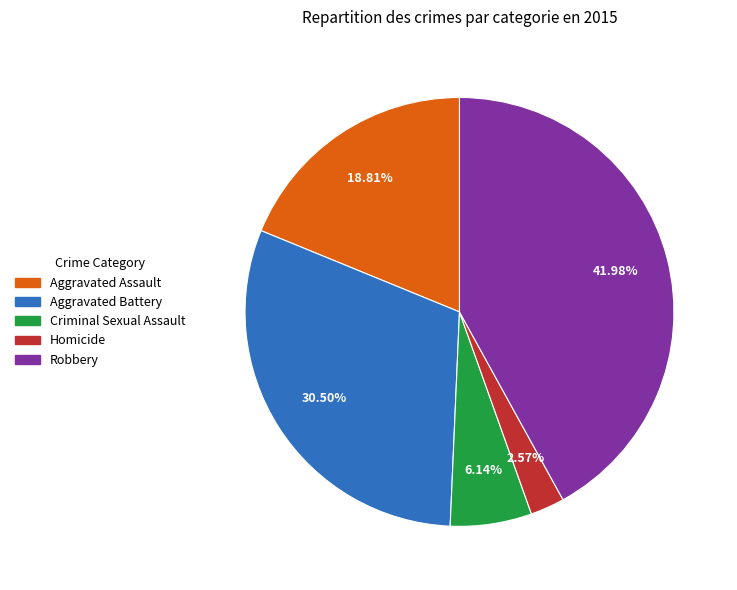

How many slices are in this pie chart?

5